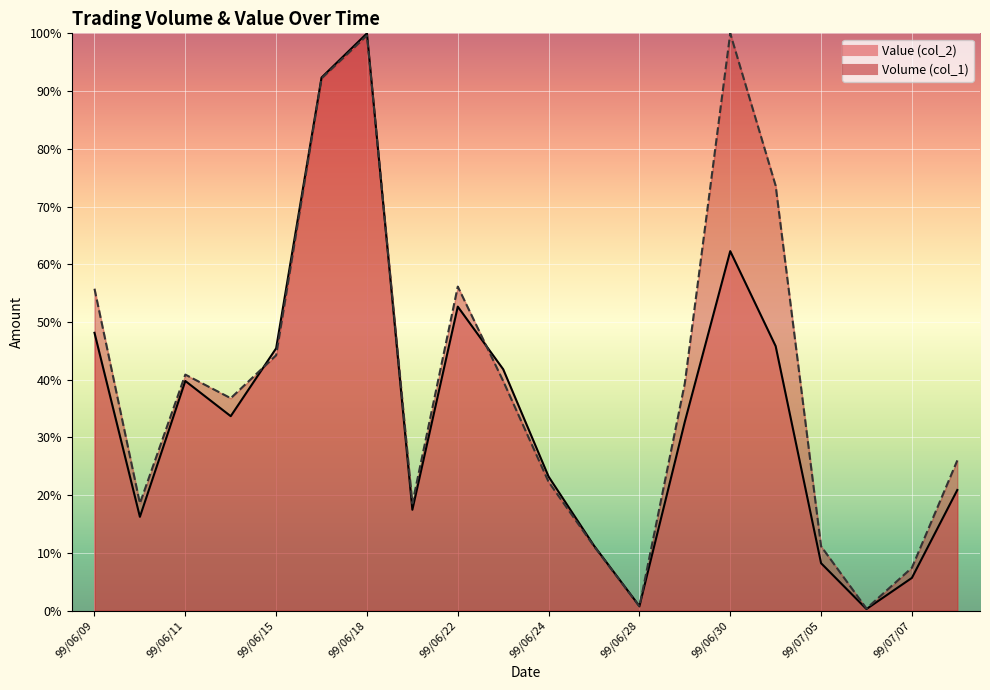

Which category has the lowest value across all series?

99/07/06